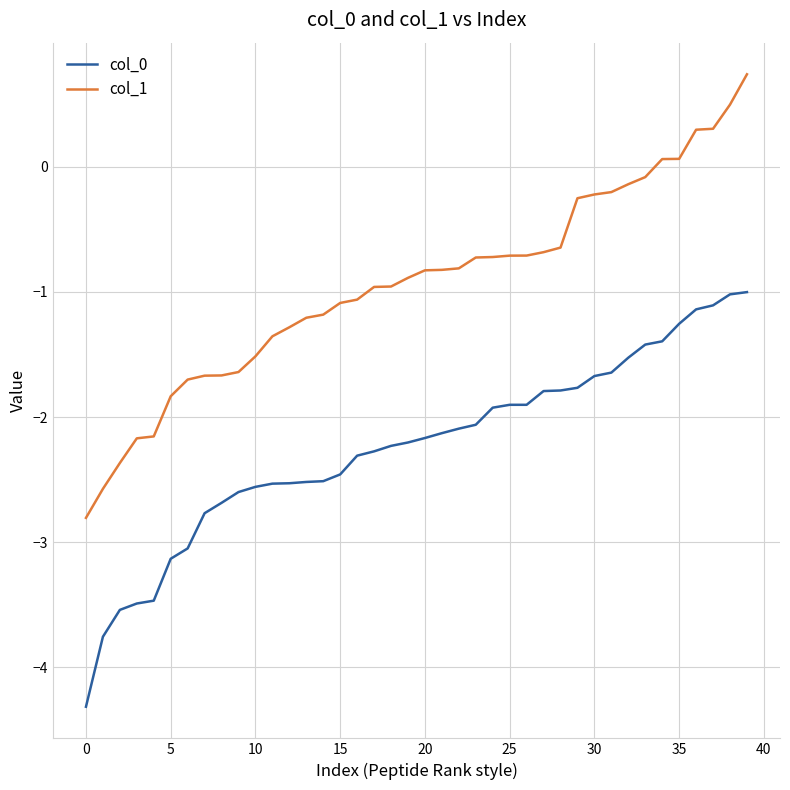

List the series in order of their peak value, lowest first.

col_0, col_1